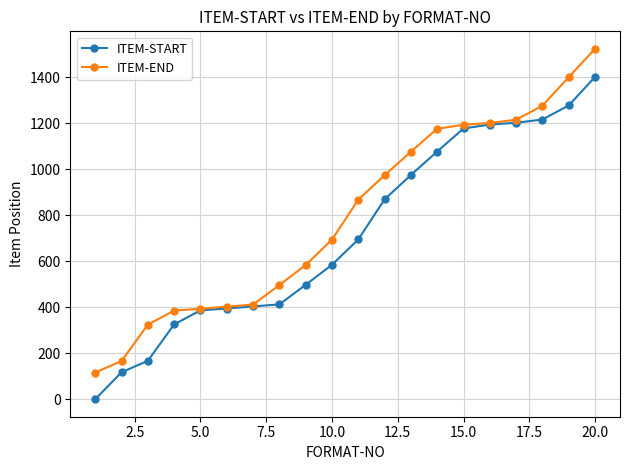

List the series in order of their overall mean, lowest first.

ITEM-START, ITEM-END